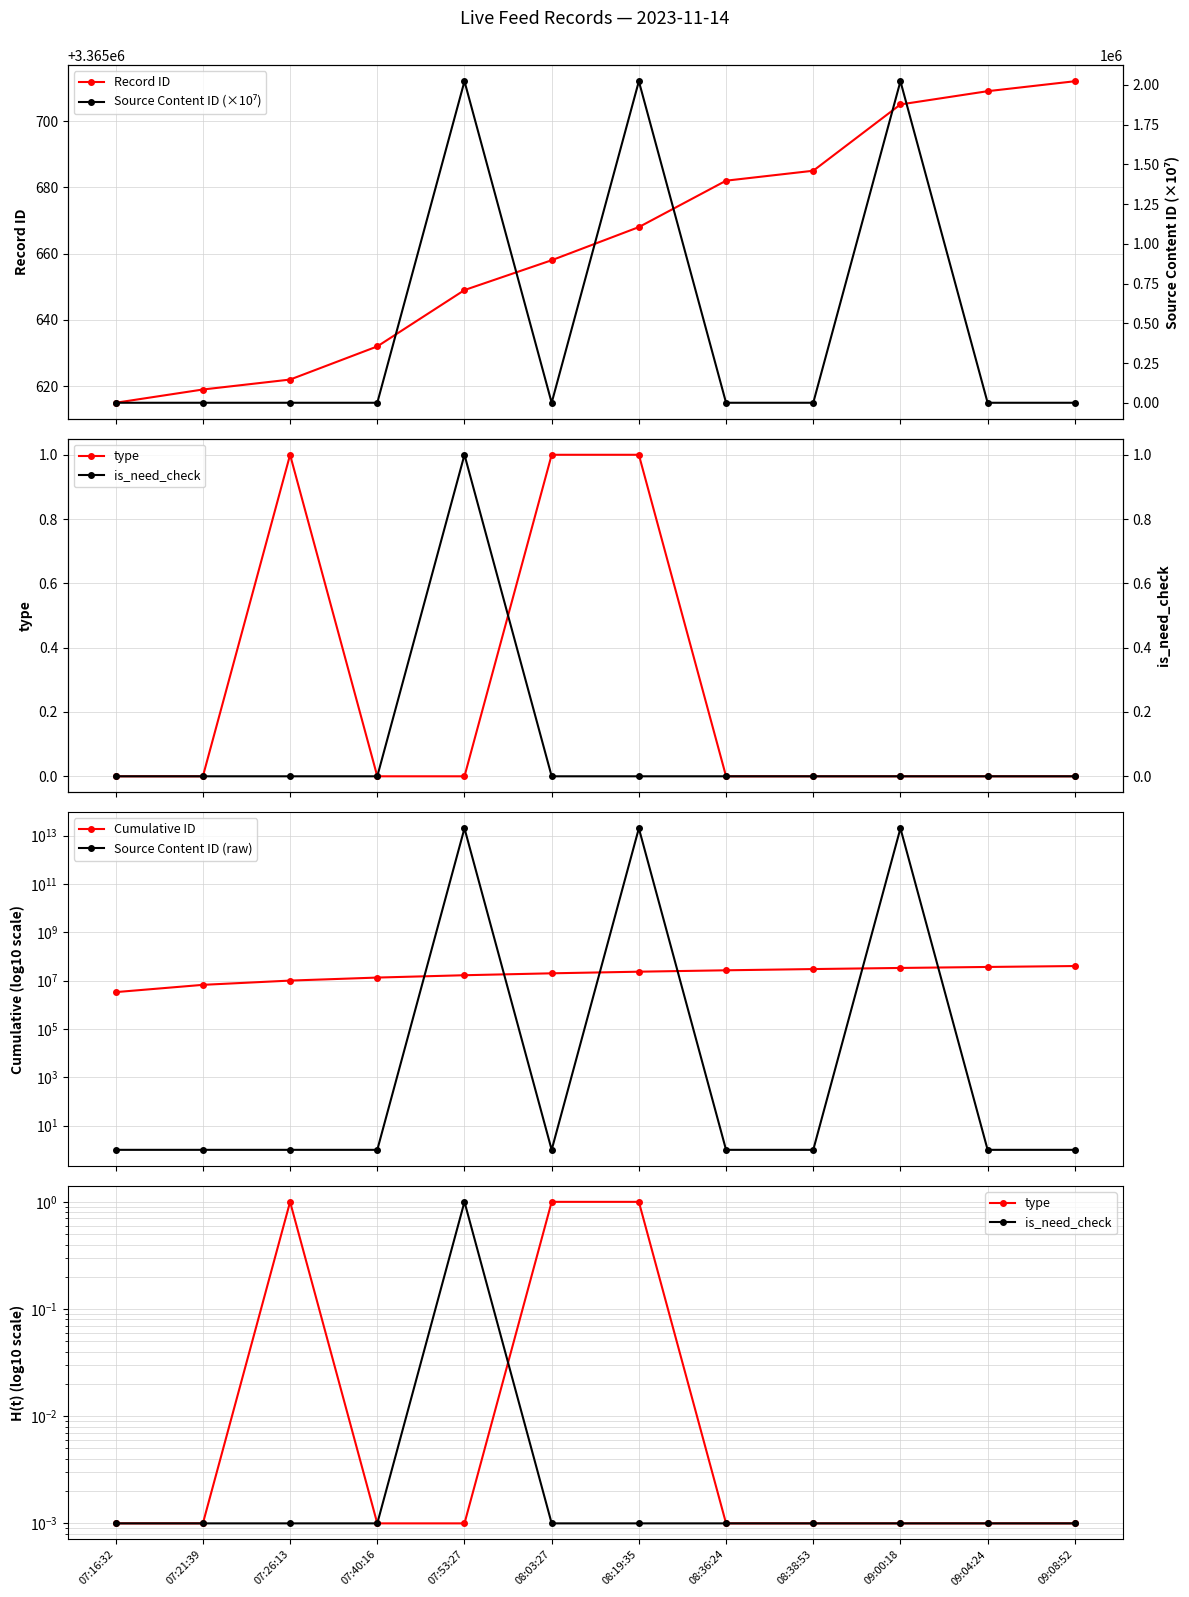

Where does the id series first go above 3365668?

08:36:24